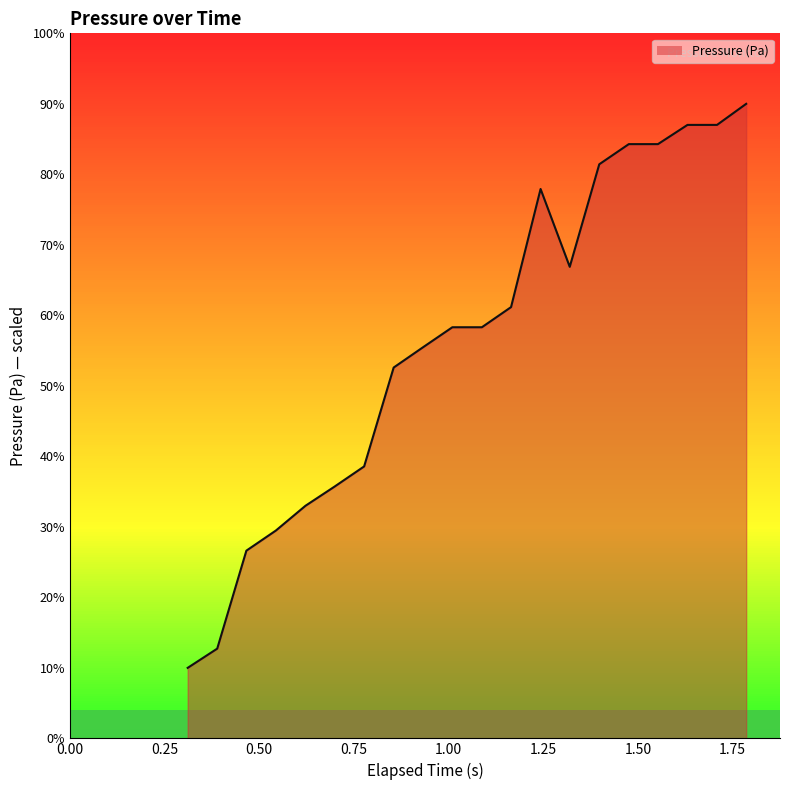

What is the difference between the maximum and minimum values?

80.0